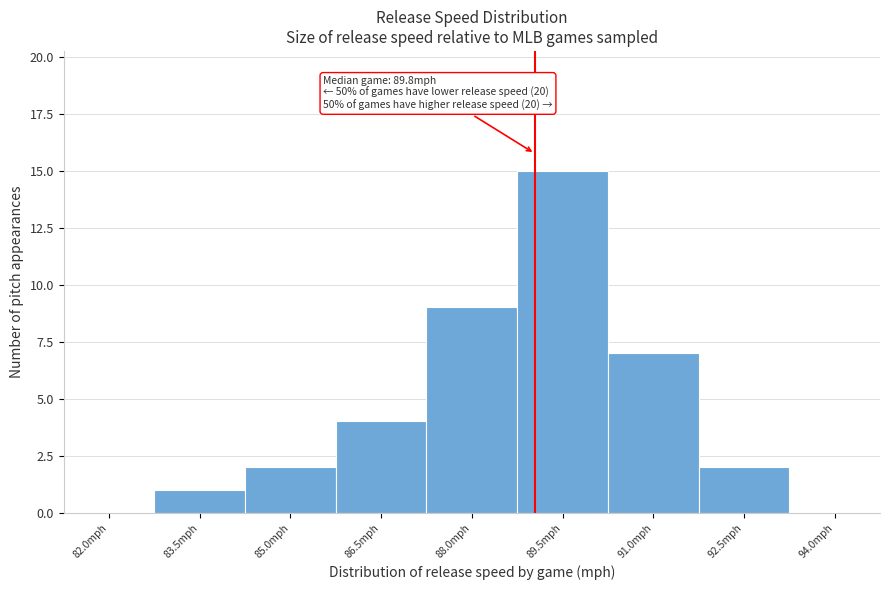

Reading left to right, transcribe all the data shown in this chart.

82.0mph=0	83.5mph=1	85.0mph=2	86.5mph=4	88.0mph=9	89.5mph=15	91.0mph=7	92.5mph=2	94.0mph=0